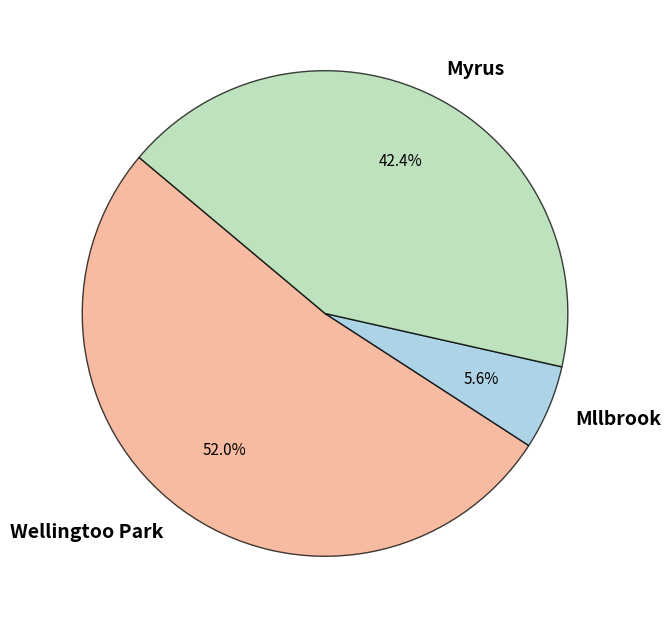

Does any single category account for the majority?

Yes